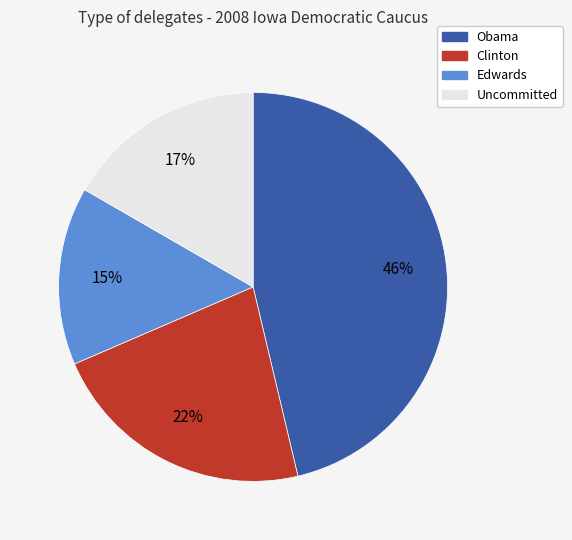

Rank the categories by value from highest to lowest.

Obama, Clinton, Uncommitted, Edwards